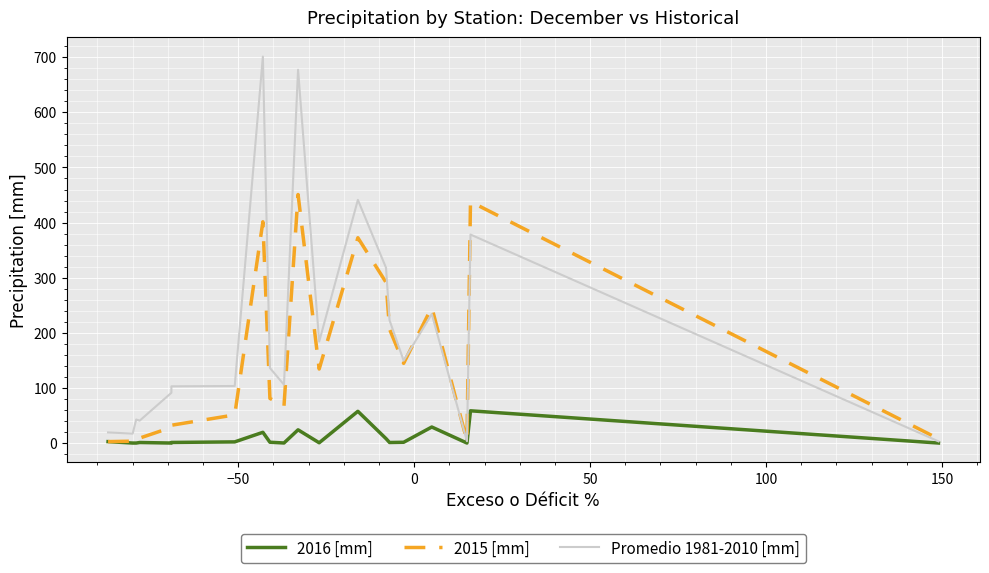

What is the difference between the second highest and minimum values in the Promedio 1981-2010 [mm] series?

674.2